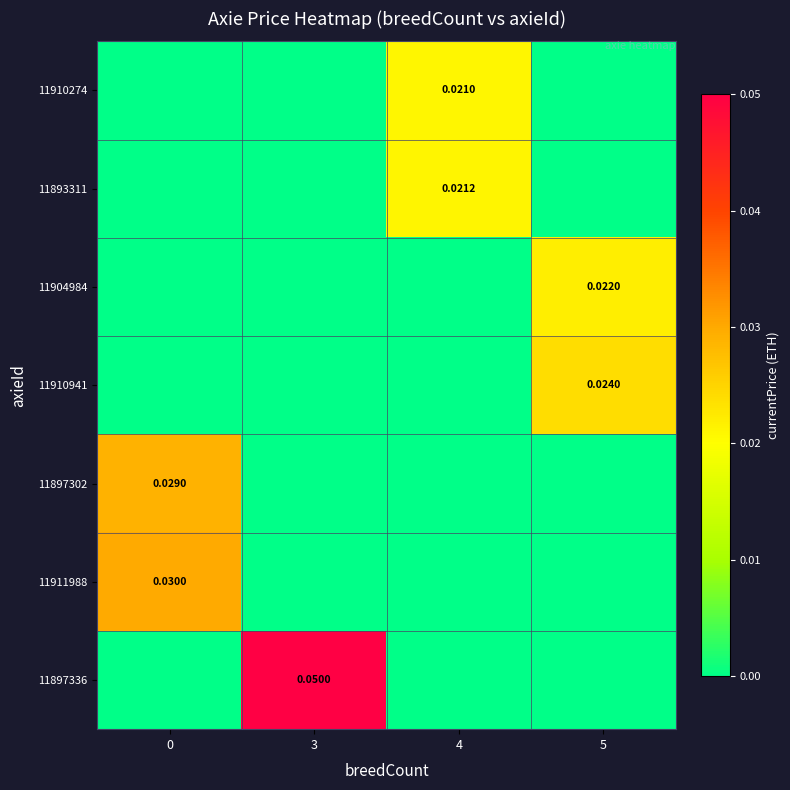

Is it true that 11911988 equals 0.0 at 0?

True